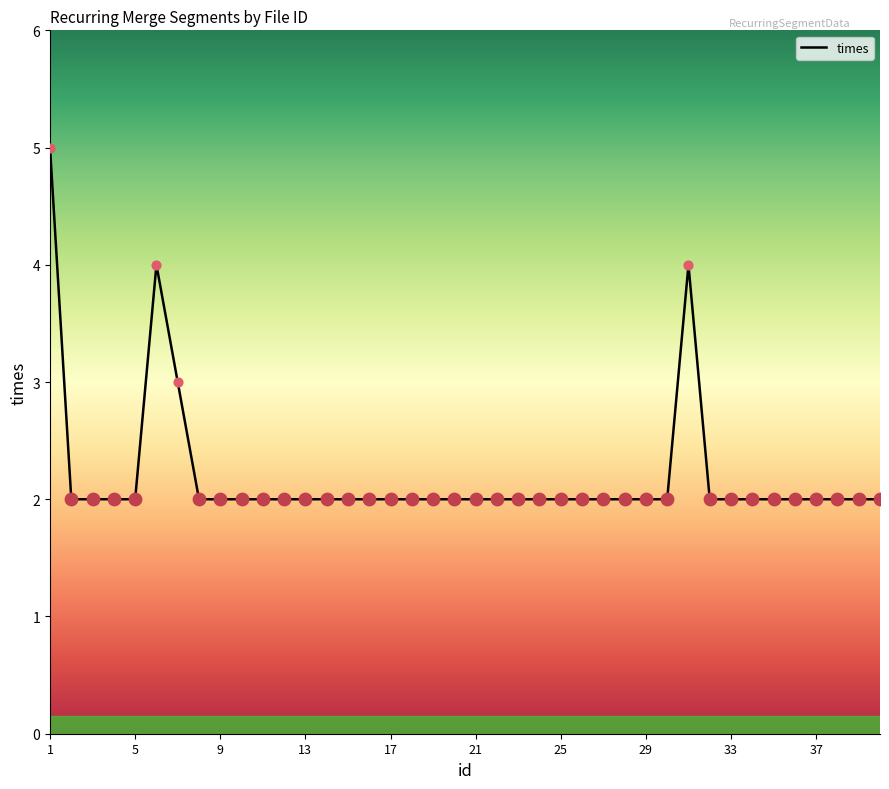

What is the greatest value displayed?

5